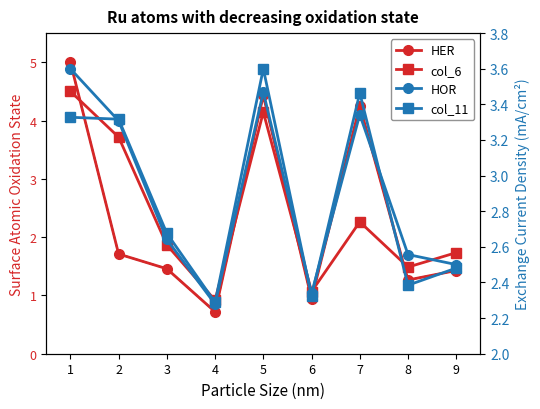

What is the value of the HER point at the 4th from the left?

0.7